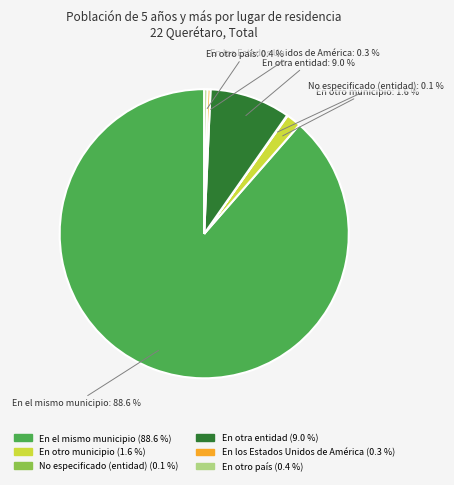

Which slice represents more than half of the pie?

En el mismo municipio